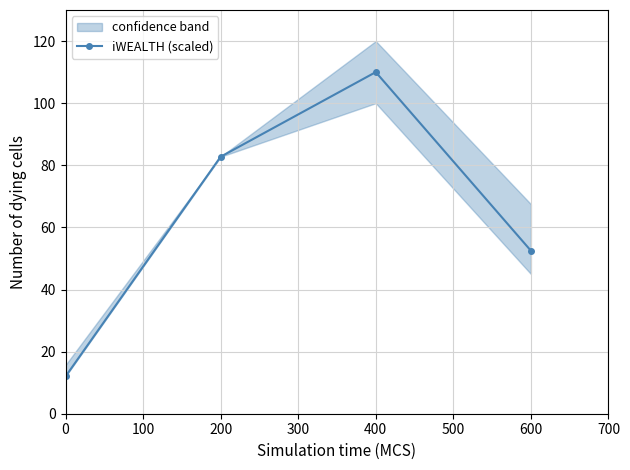

How many data points in iWEALTH (scaled) are less than 82?

2